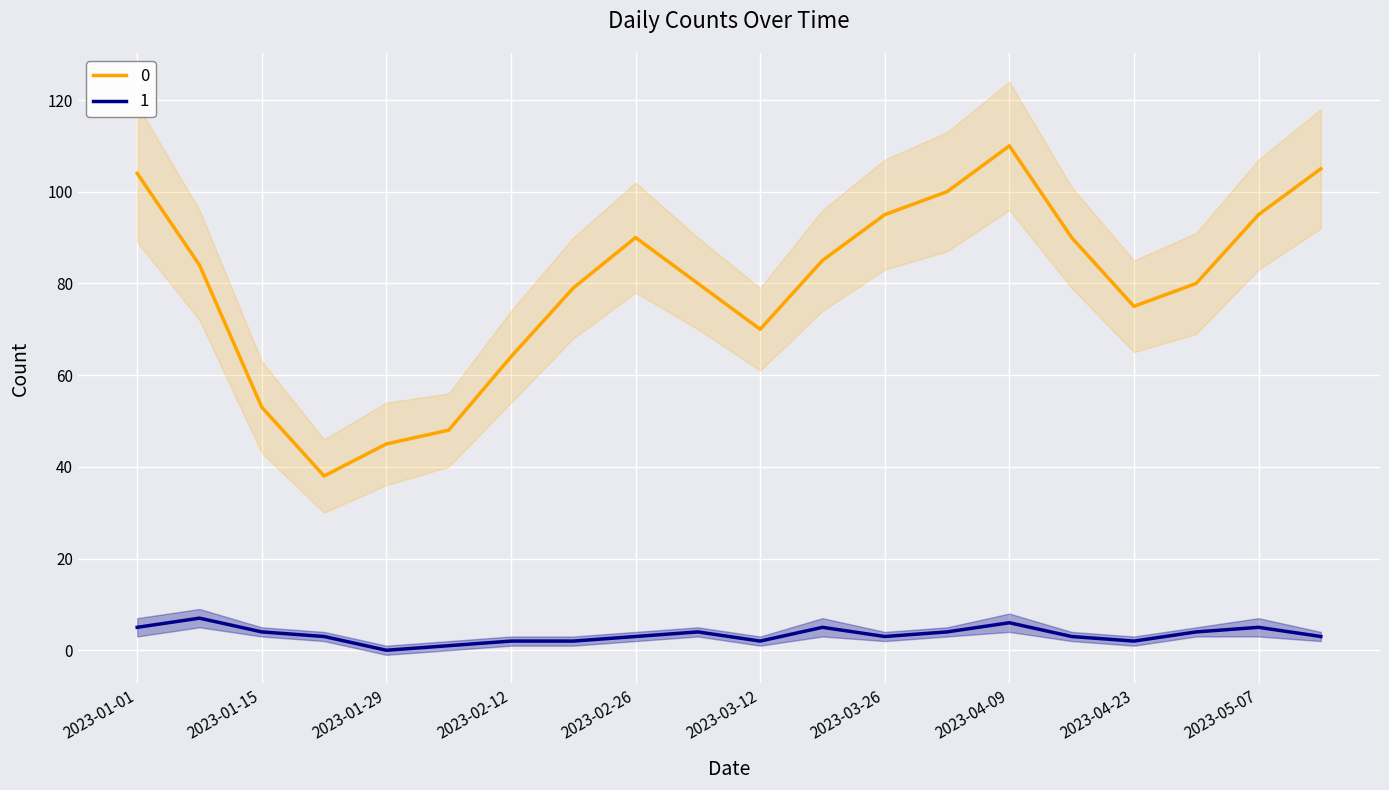

What is the label of the 6th point from the right?

2023-04-09